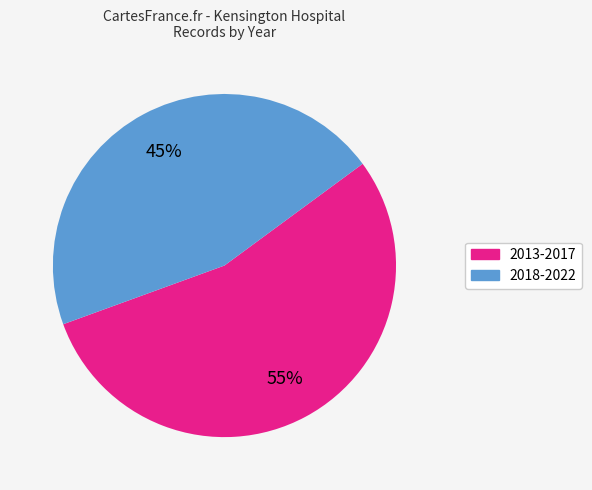

Count the number of slices in the pie.

2